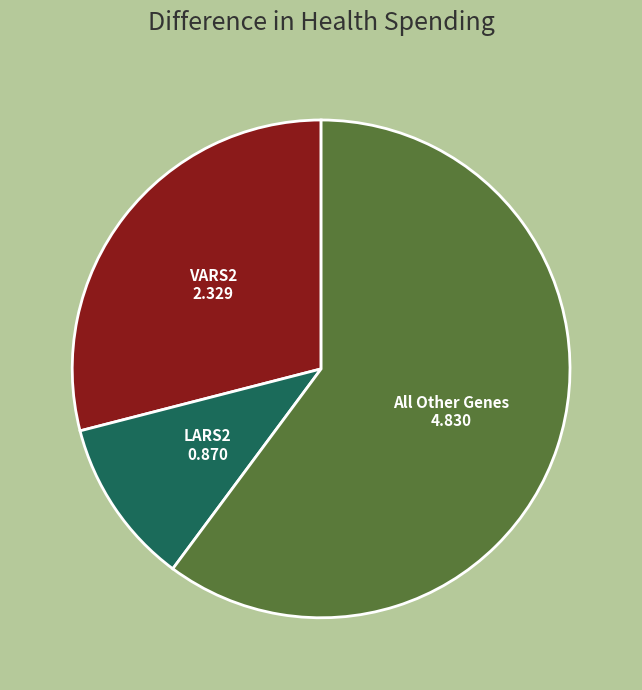

Does any single category account for the majority?

Yes